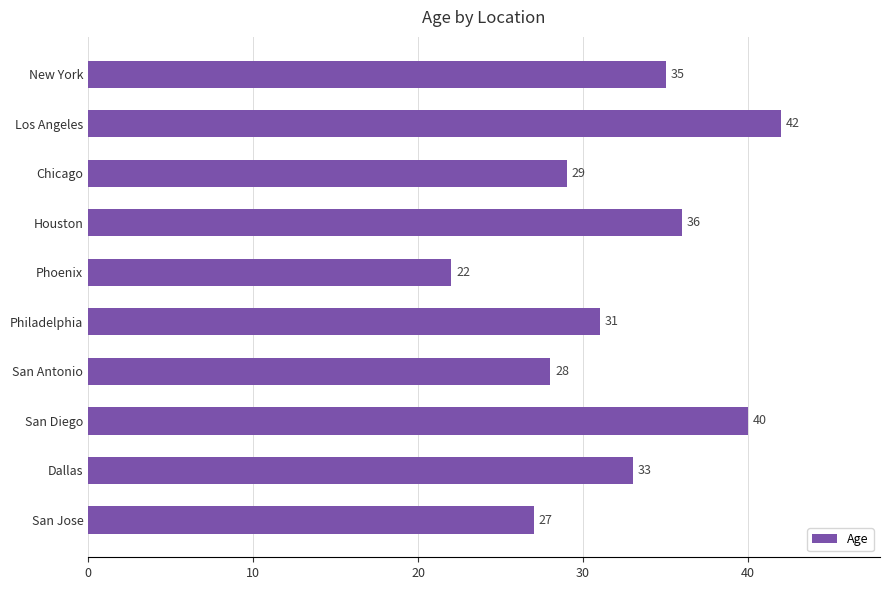

Reading bottom to top, what are all the values shown in this chart?

San Jose=27	Dallas=33	San Diego=40	San Antonio=28	Philadelphia=31	Phoenix=22	Houston=36	Chicago=29	Los Angeles=42	New York=35